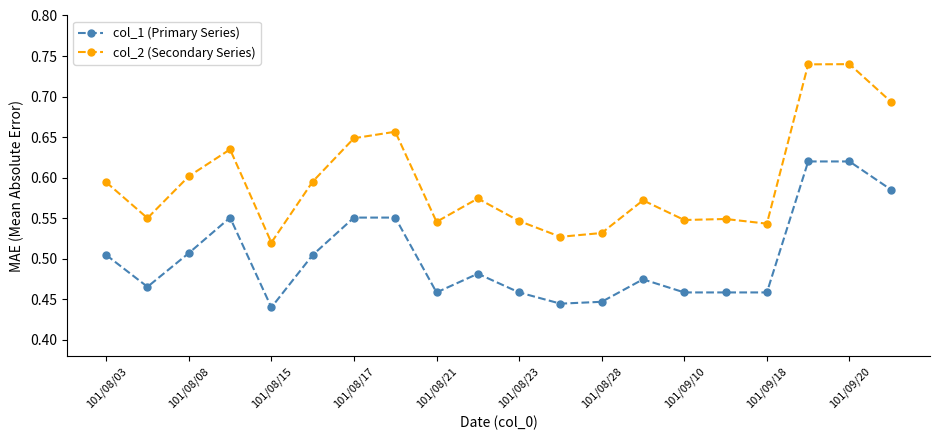

Which series has the largest total across all categories?

col_2 (Secondary Series)